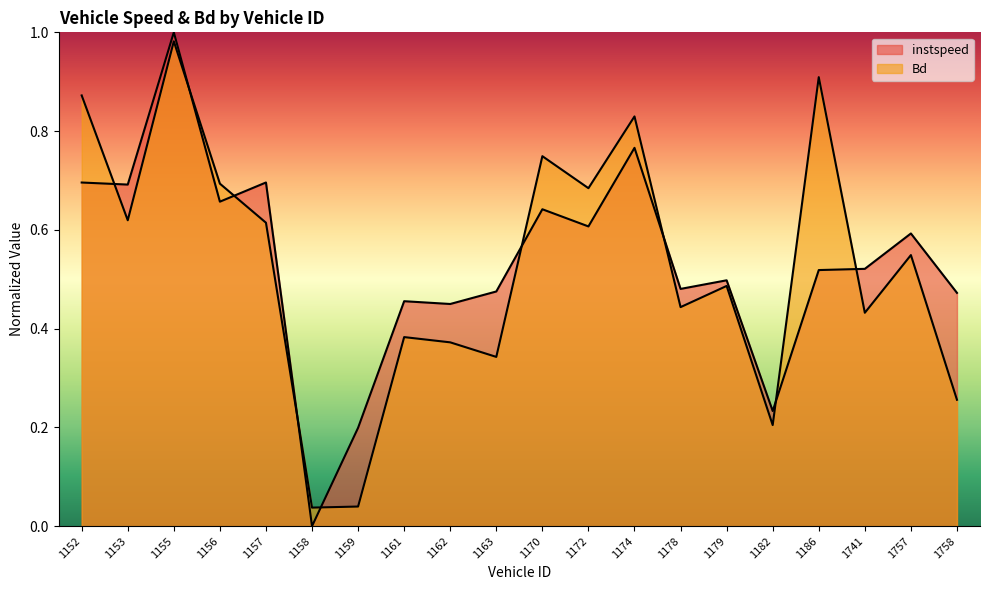

At how many categories does at least one series exceed 0?

20